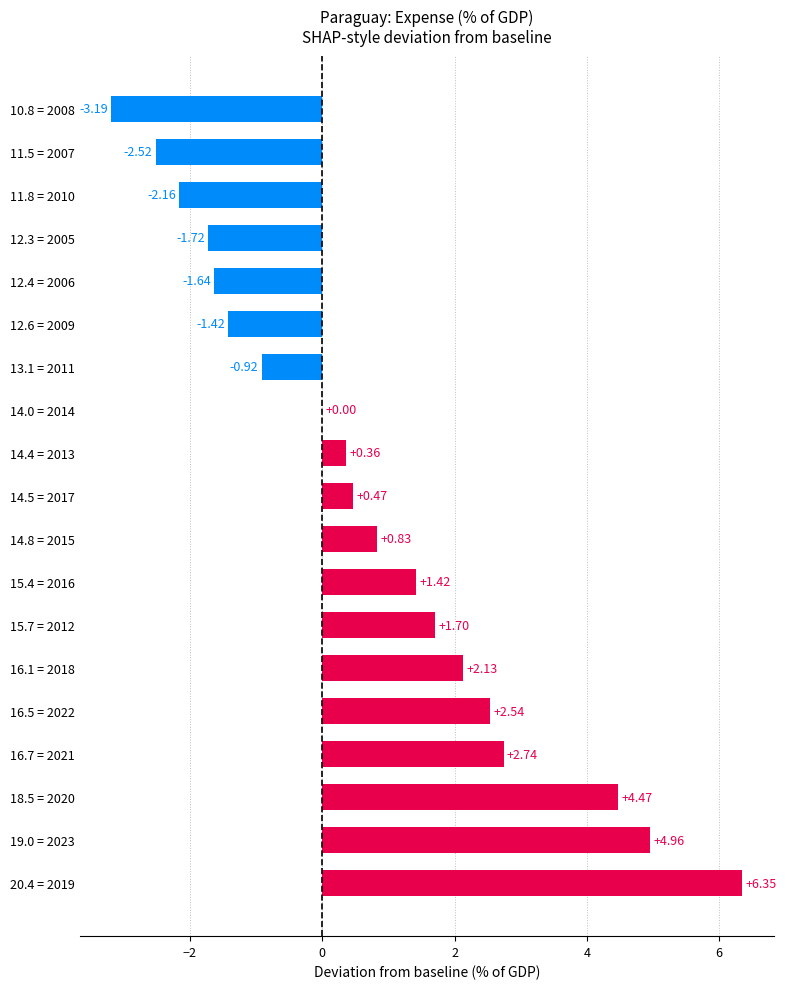

What is the sum of all values?

14.4